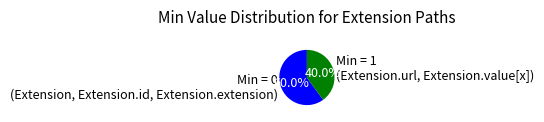

How many slices are in this pie chart?

2